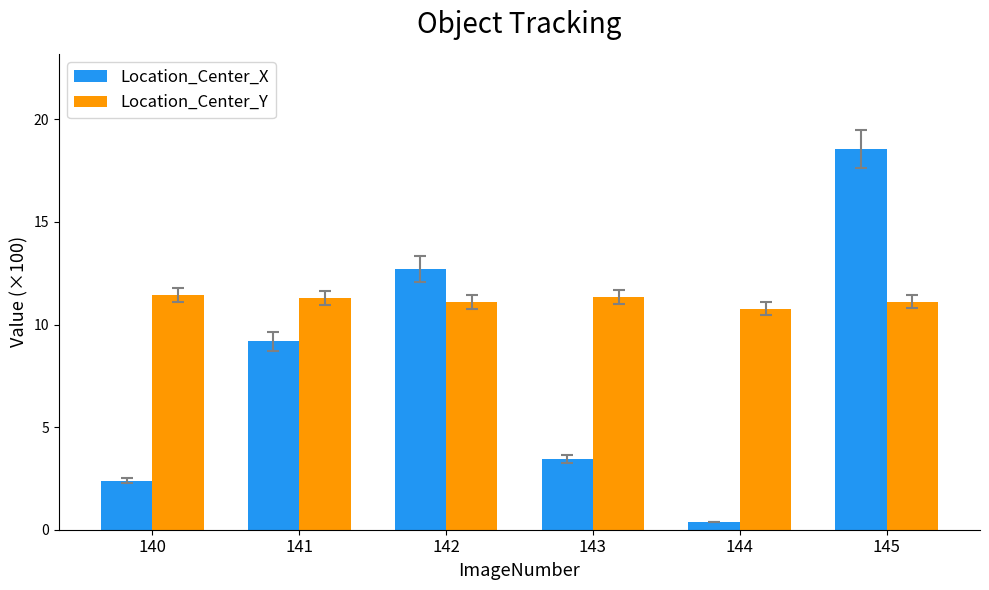

What is the value of the Location_Center_Y bar at the 1st from the left?

11.5